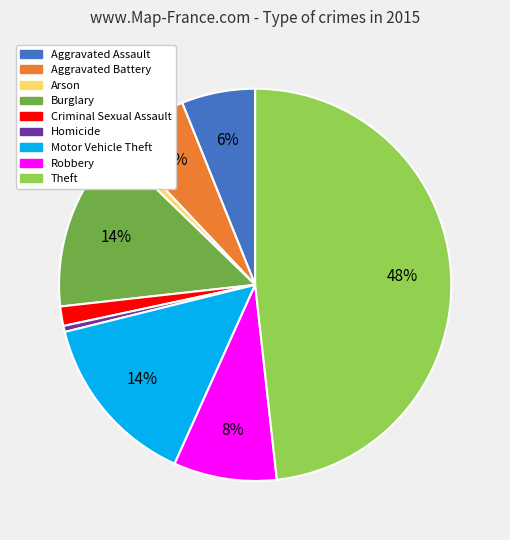

Does any single category account for the majority?

No